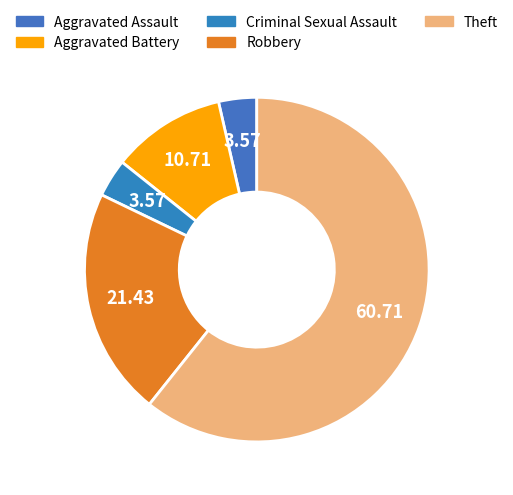

Count the number of slices in the pie.

5